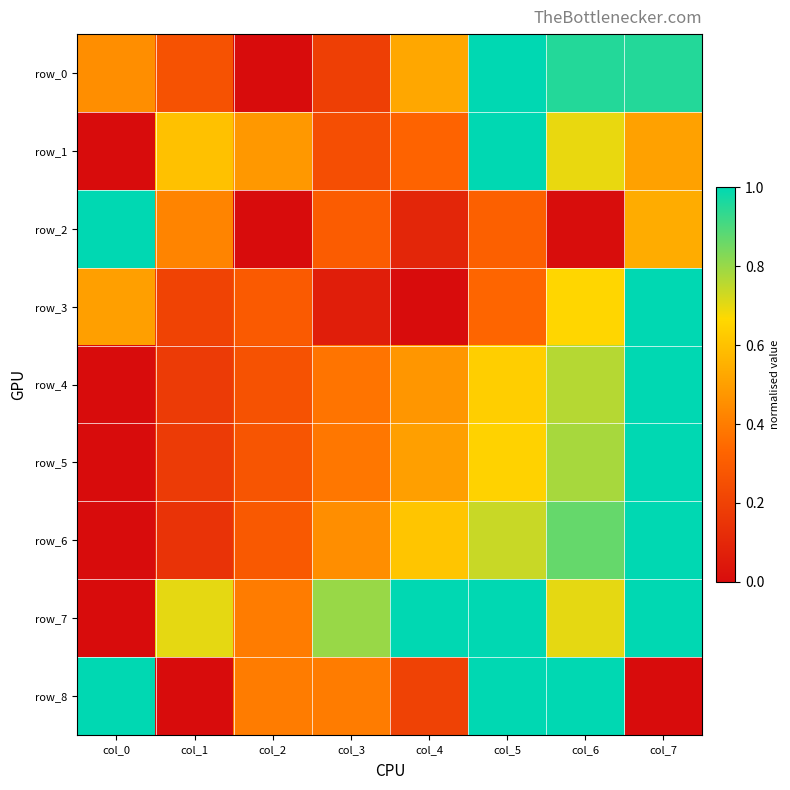

What is the total value across all series at col_3?

3.2